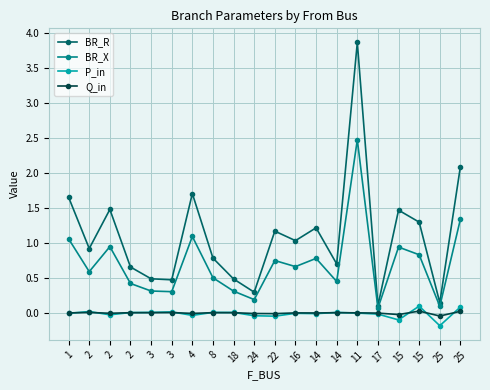

True or false: P_in and BR_R intersect in this chart.

False